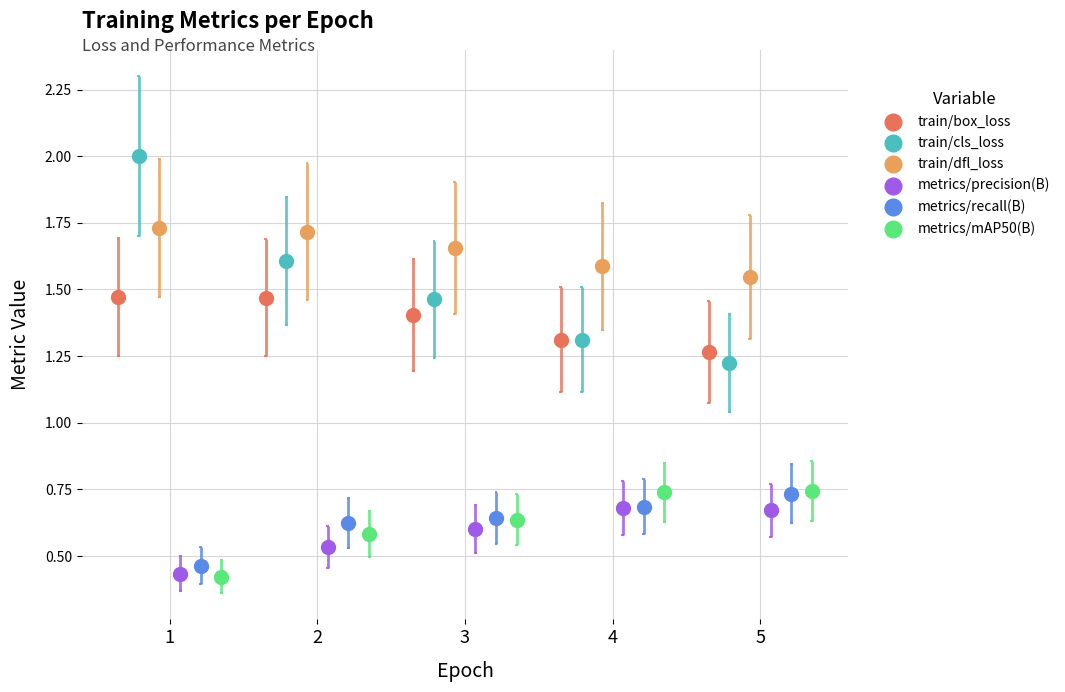

At how many categories does at least one series exceed 1?

5